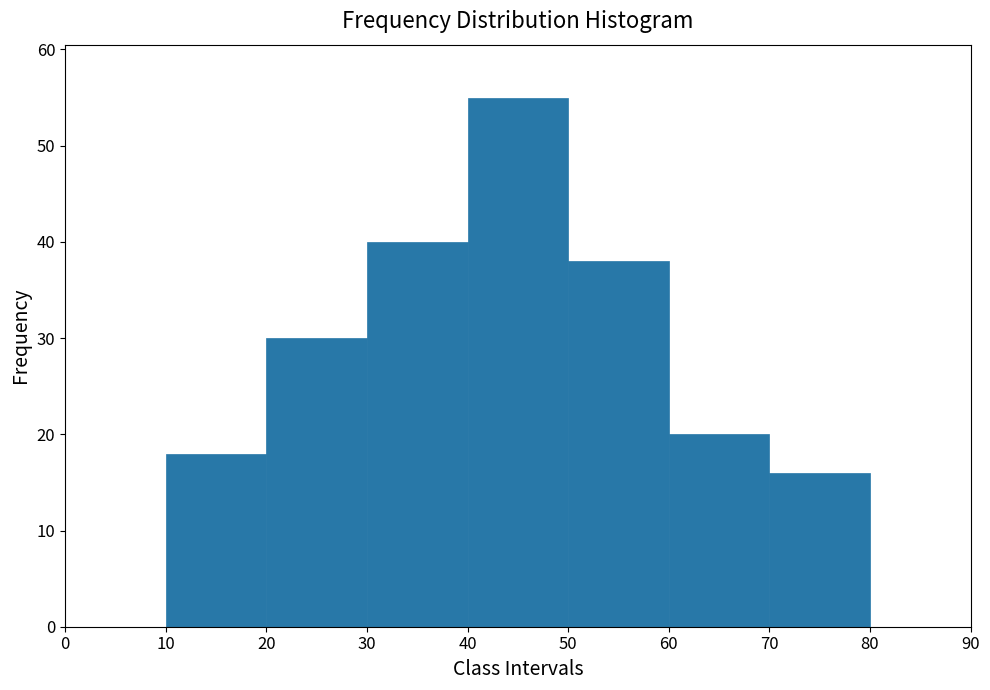

Which range on the x-axis has the tallest bar?

40 to 50